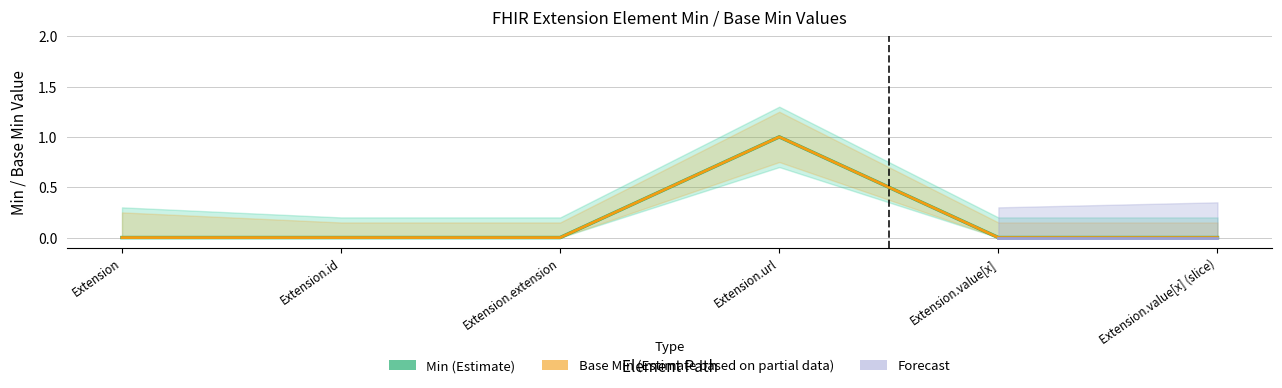

Reading left to right, extract all data points from this chart.

Min: Extension=0	Extension.id=0	Extension.extension=0	Extension.url=1	Extension.value[x]=0	Extension.value[x] (slice)=0
Base Min: Extension=0	Extension.id=0	Extension.extension=0	Extension.url=1	Extension.value[x]=0	Extension.value[x] (slice)=0